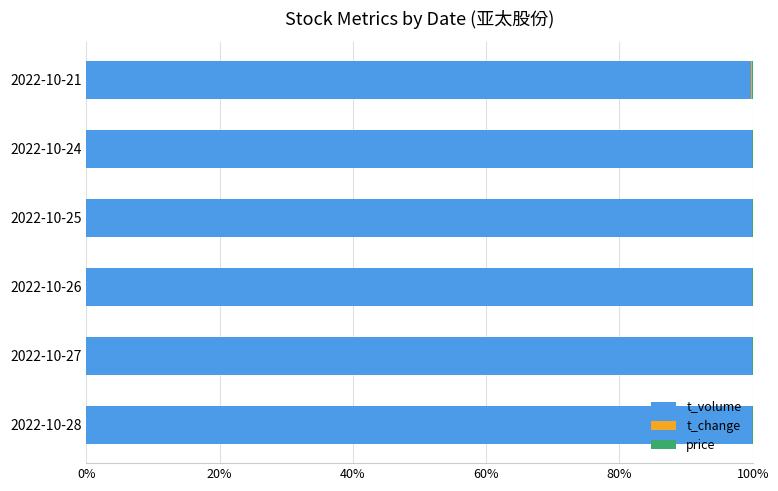

True or false: t_volume has a value of 137.1 at 2022-10-24.

False